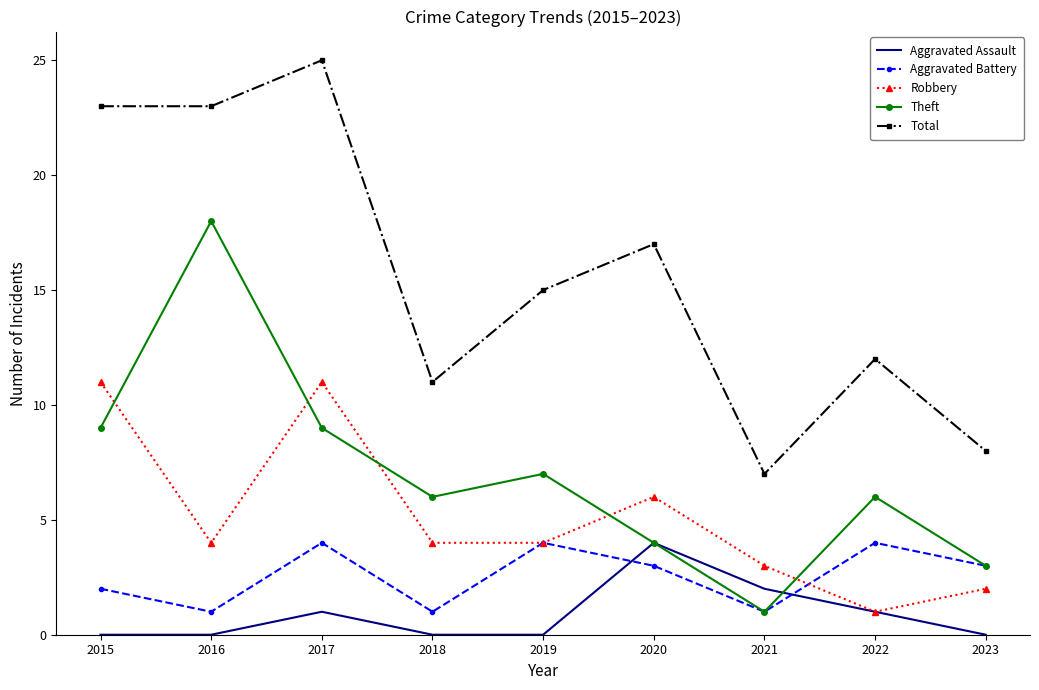

What is the minimum value for Aggravated Battery?

1